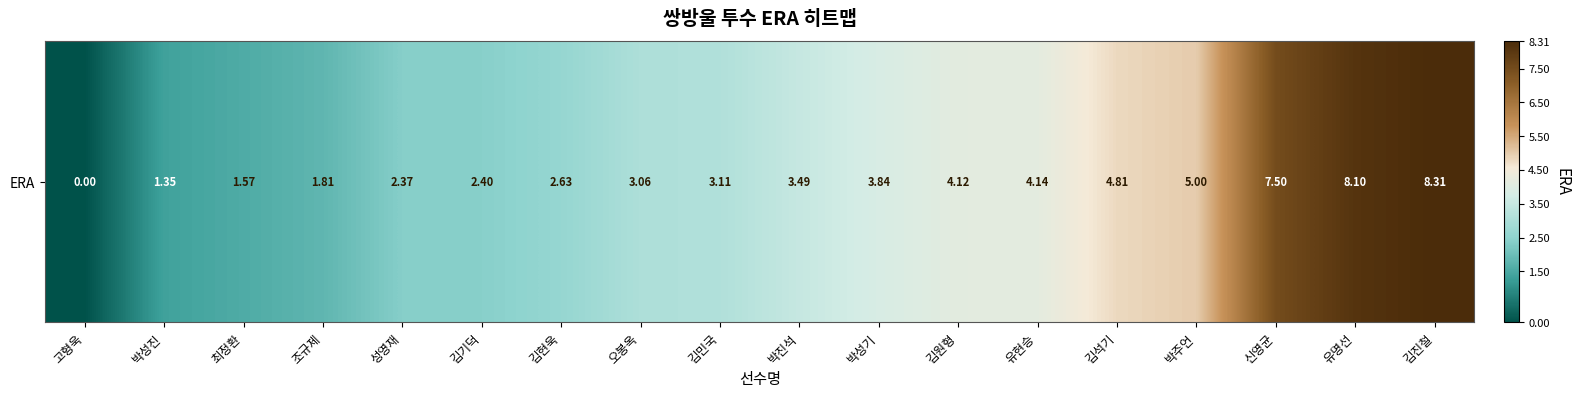

What is the sum of all values?

67.6